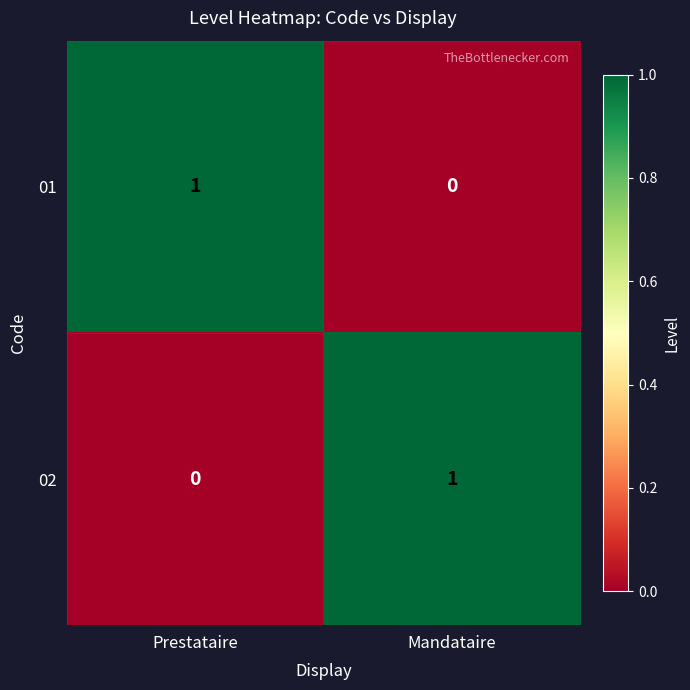

Is the value of 02 at Mandataire greater than the value of 01 at Mandataire?

Yes